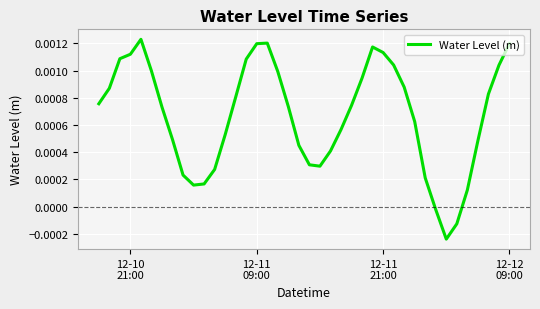

How many points are higher than both their immediate neighbors (excluding endpoints)?

3